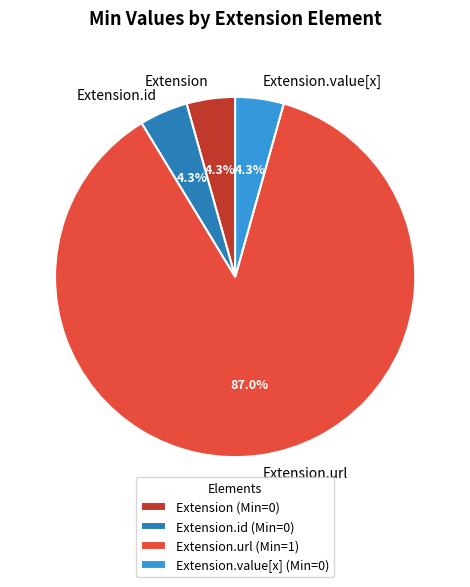

How many slices are in this pie chart?

4